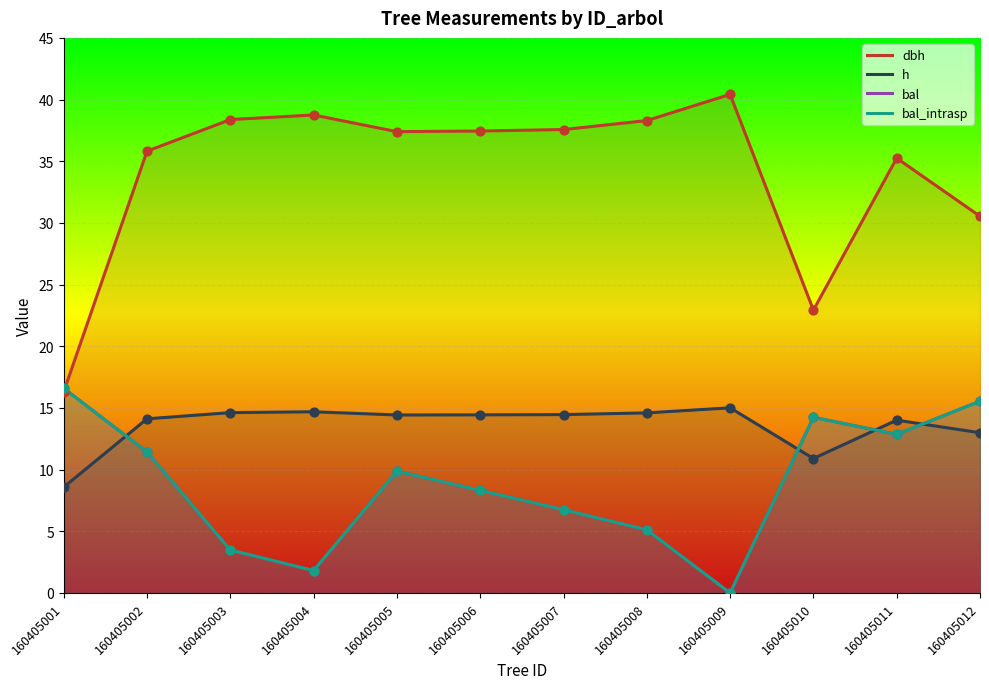

At which category is the sum across all series the highest?

160405011